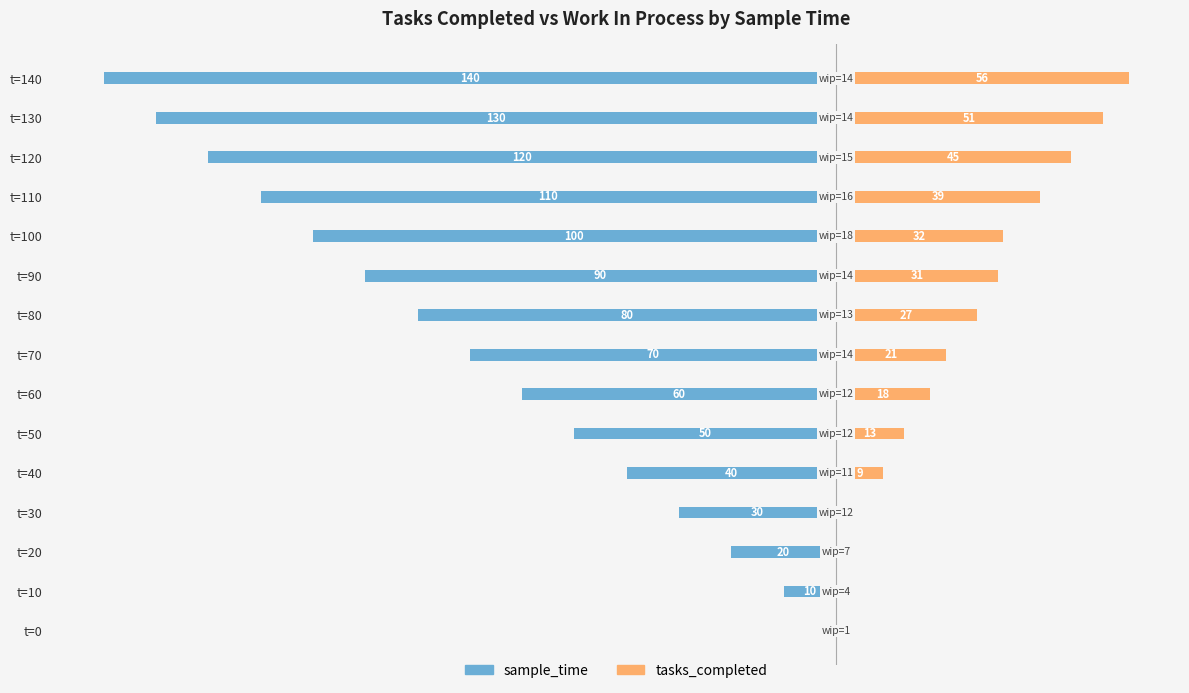

Is the value of sample_time at t=90 greater than the value of tasks_completed at t=30?

No